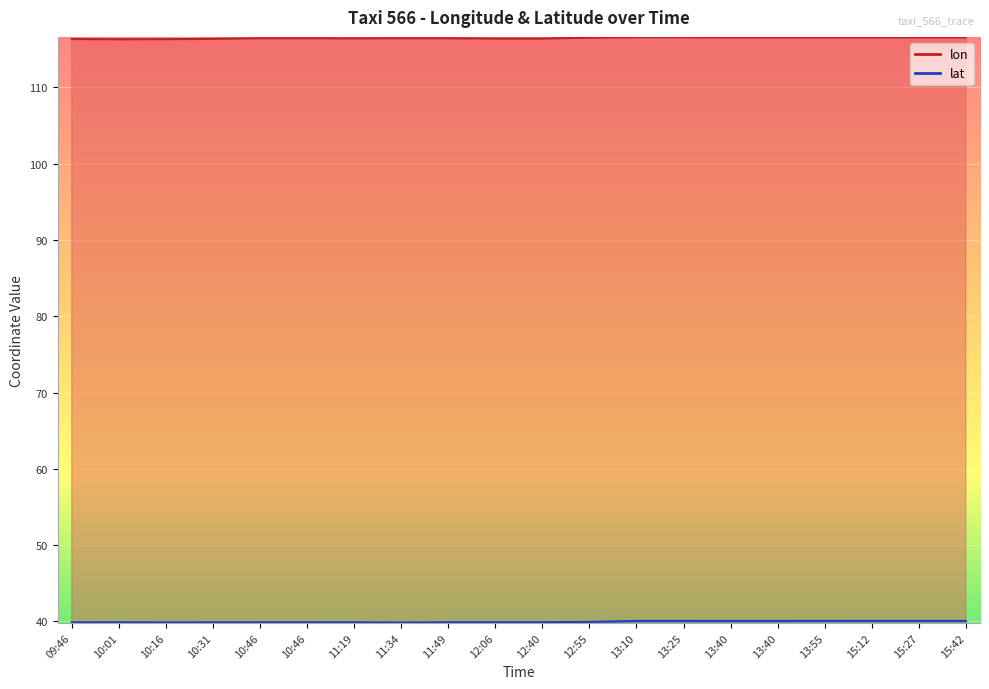

Reading left to right, list all the values displayed in this chart.

lon: 116.3	116.3	116.3	116.4	116.5	116.5	116.4	116.5	116.4	116.4	116.4	116.5	116.6	116.6	116.6	116.6	116.6	116.6	116.6	116.6
lat: 39.9	39.9	39.9	39.9	39.9	39.9	39.9	39.9	39.9	39.9	39.9	39.9	40.1	40.1	40.1	40.1	40.1	40.1	40.1	40.1